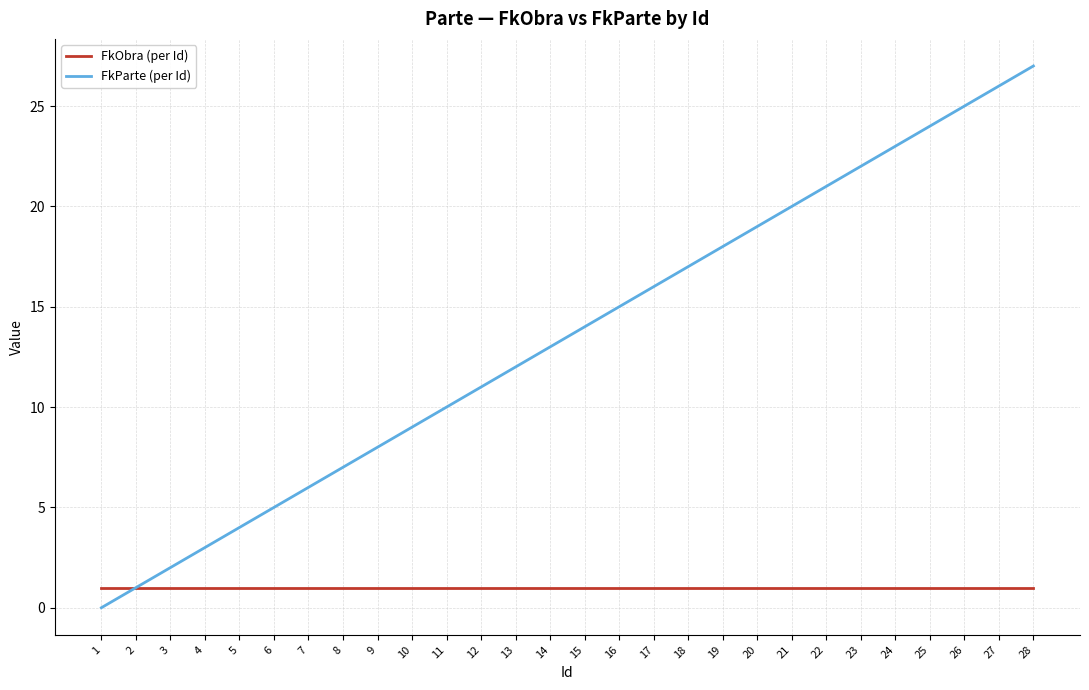

The FkParte (per Id) series shows 5 at 22. True or false?

False